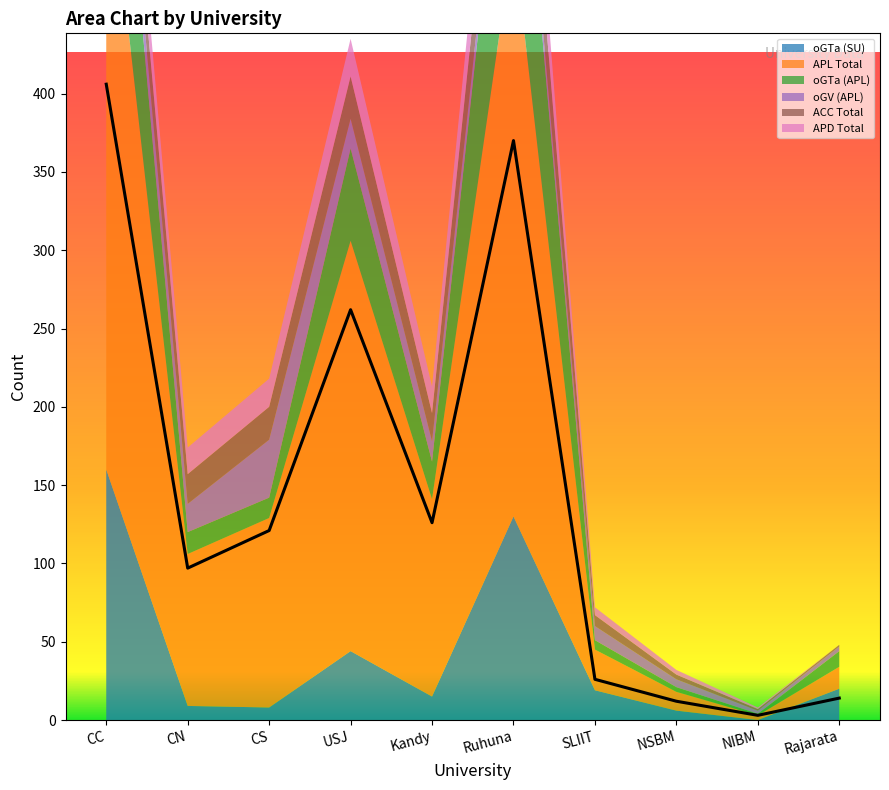

True or false: oGTa (APL) and oGTa (SU) intersect in this chart.

True